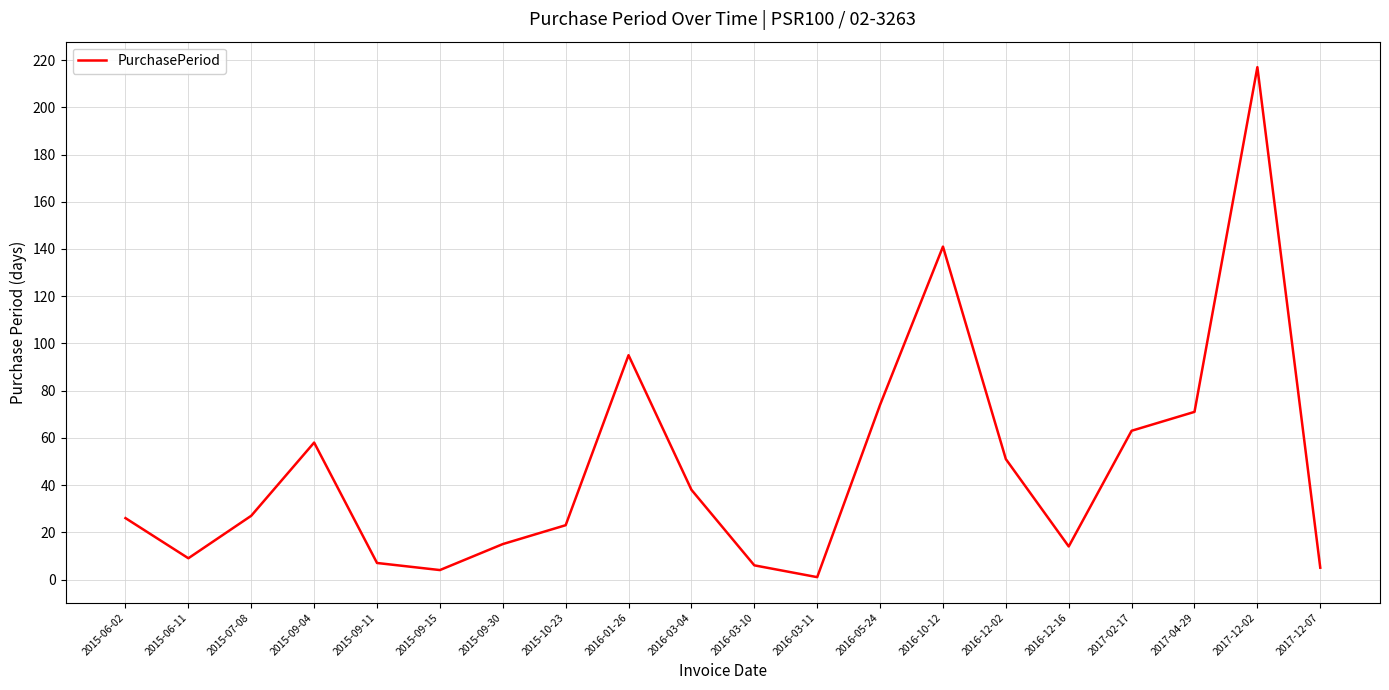

Which category has the highest value across all series?

2017-12-02